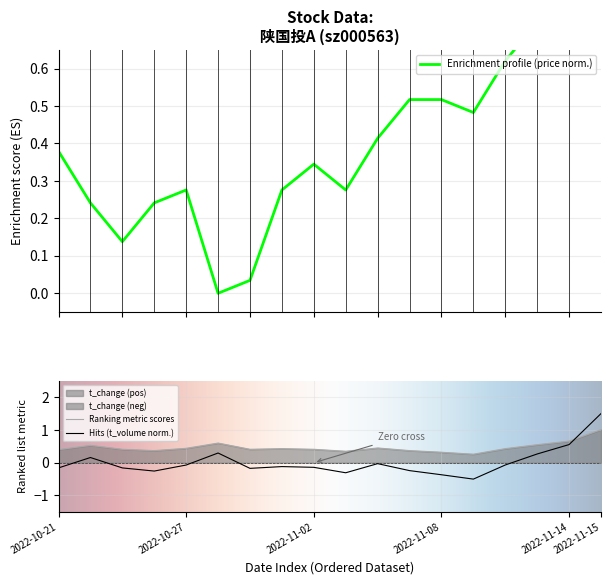

True or false: Hits (t_volume norm.) and Ranking metric scores cross at least once.

True